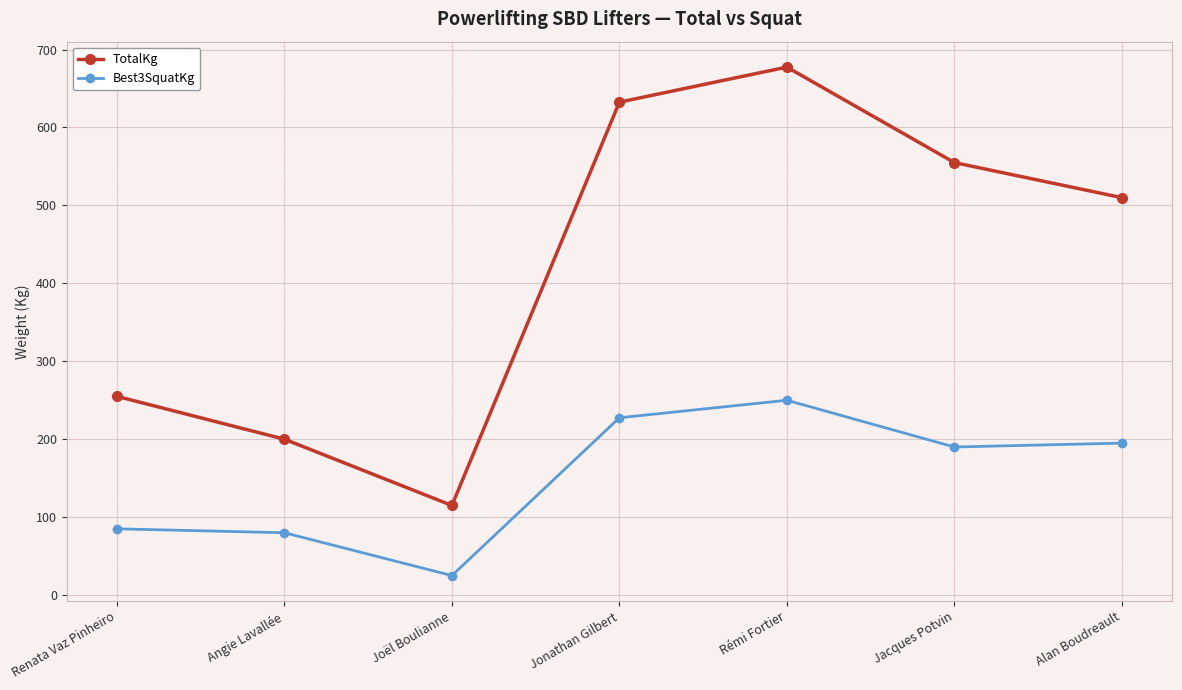

What is the difference between the second highest and second lowest values in the TotalKg series?

432.5